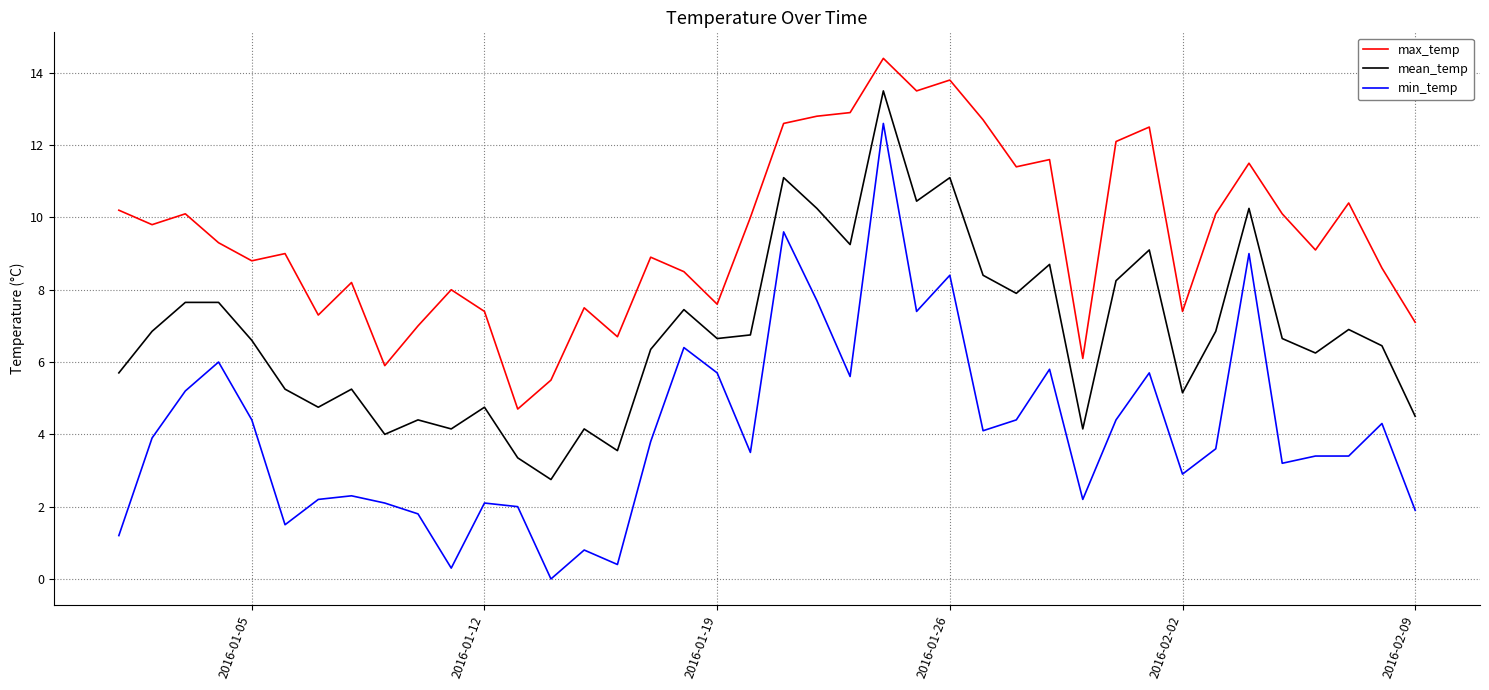

True or false: min_temp and mean_temp intersect in this chart.

False